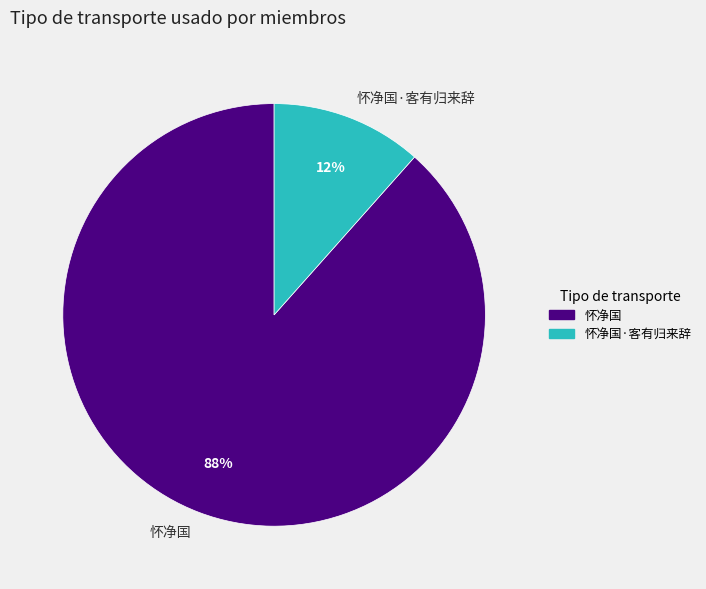

Approximately how many times larger is the value at 怀净国·客有归来辞 compared to 怀净国?

0.1